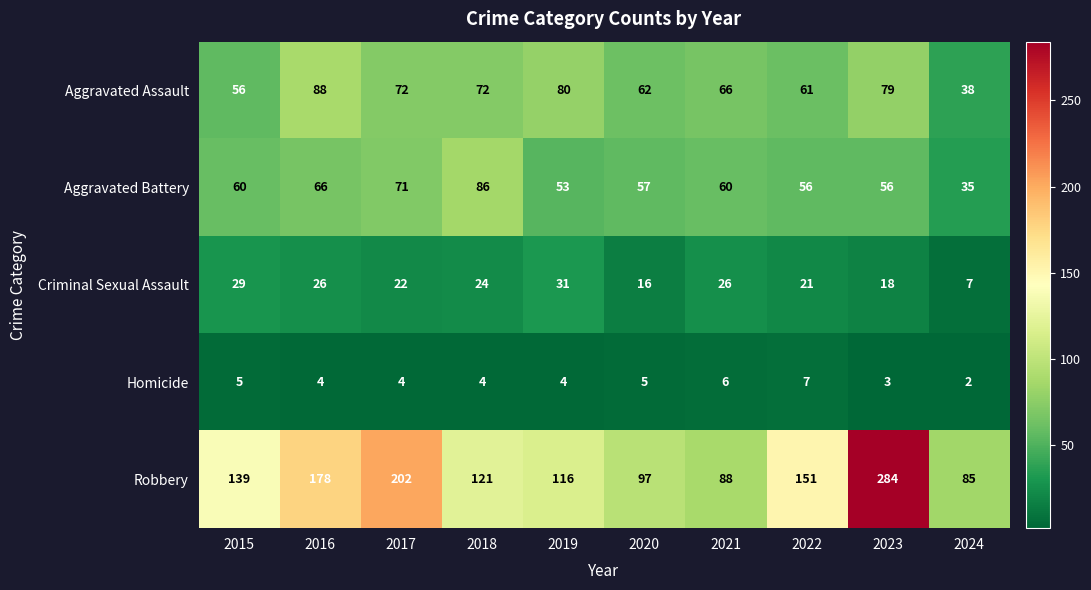

Which label corresponds to the smallest value in the chart?

2024